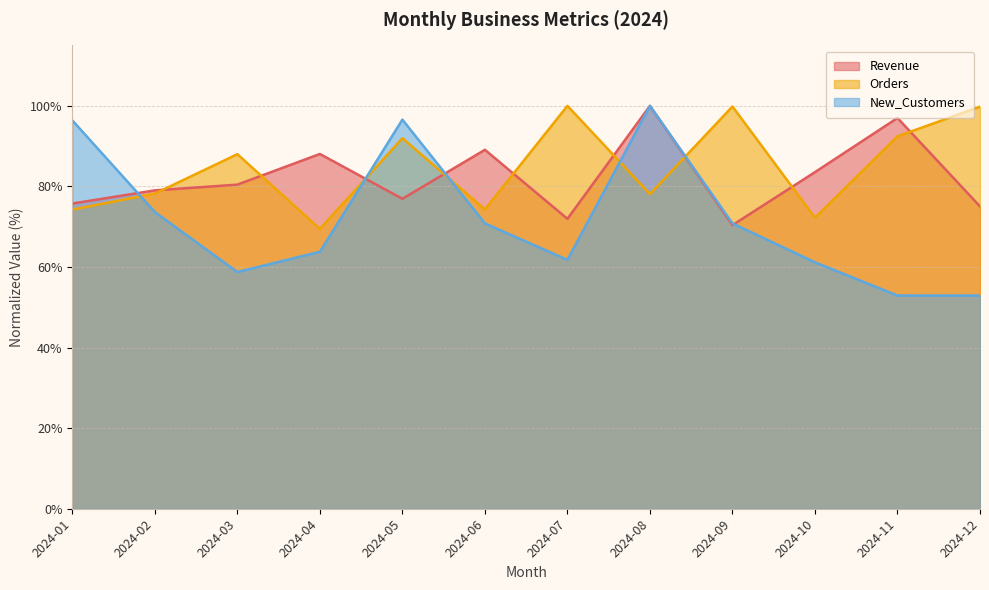

What are all the series names shown in the legend?

Revenue, Orders, New_Customers